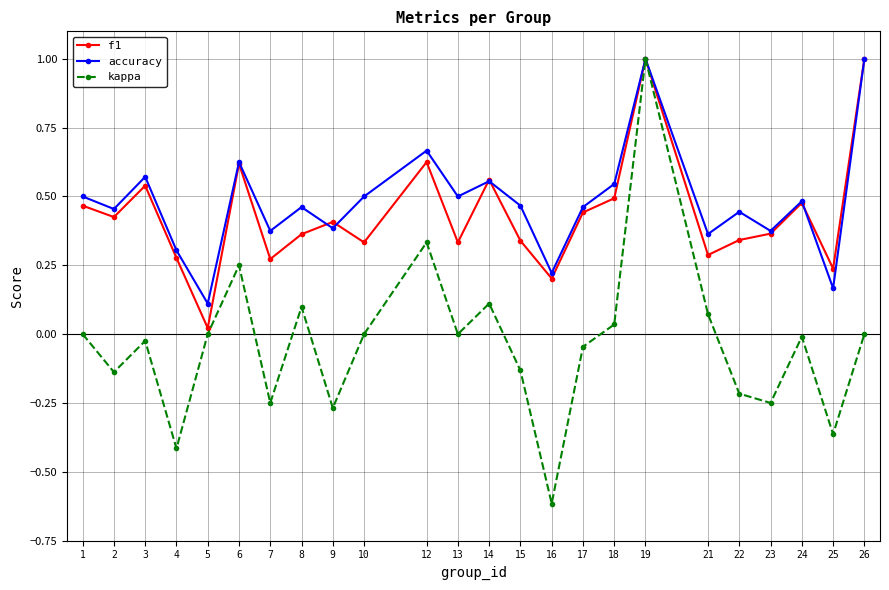

Which series has the widest spread of values?

kappa